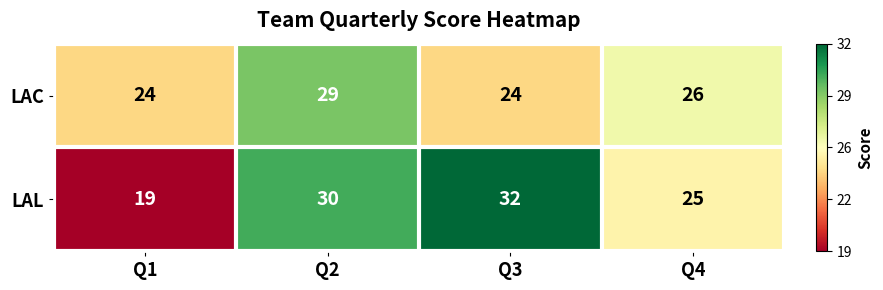

Count the number of categories in the chart.

4